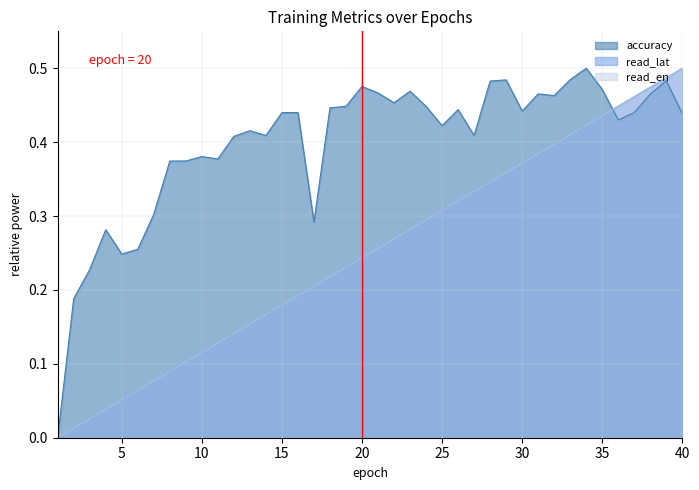

How many series are shown in this chart?

3